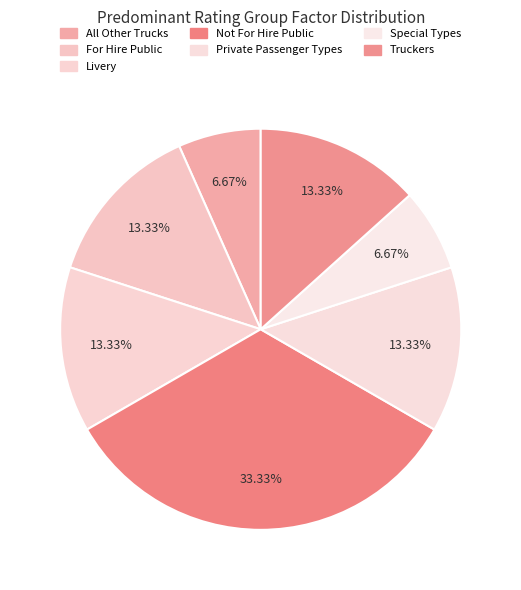

To the nearest percent, what is the difference between the largest and smallest slice percentages?

27%